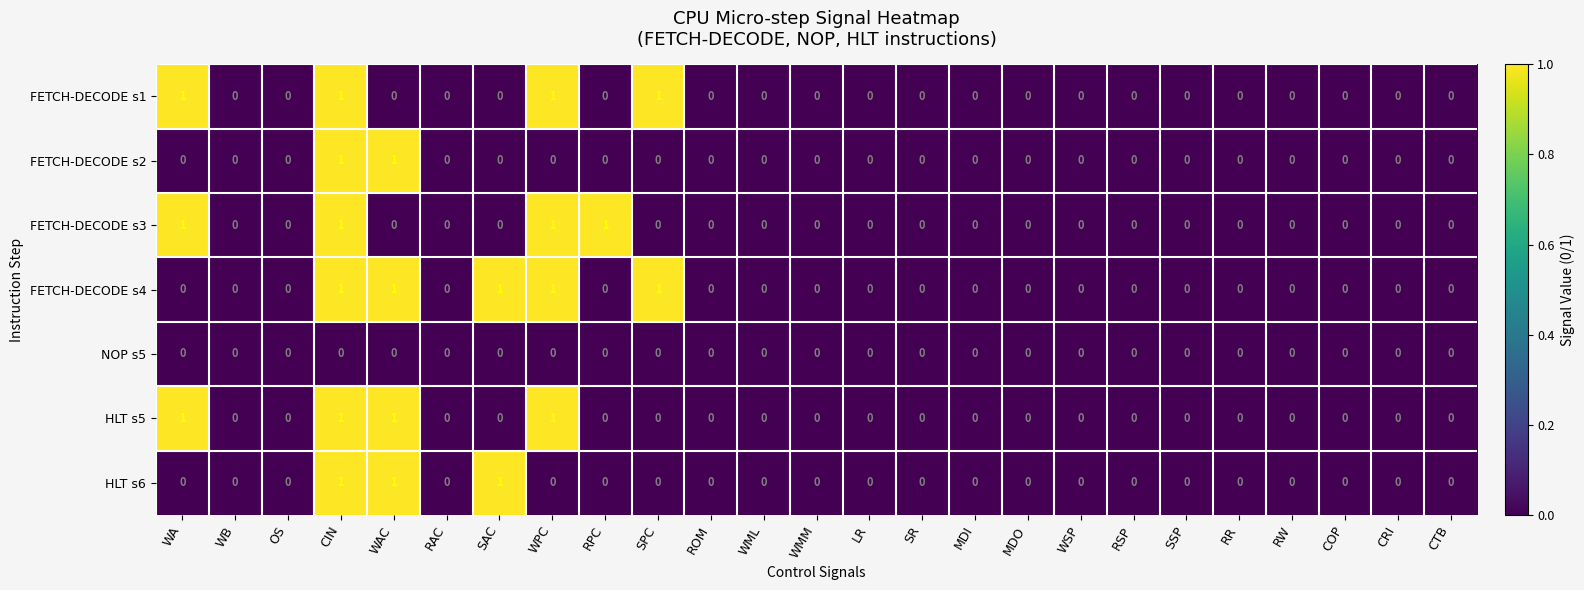

What is the total value across all series at WA?

3